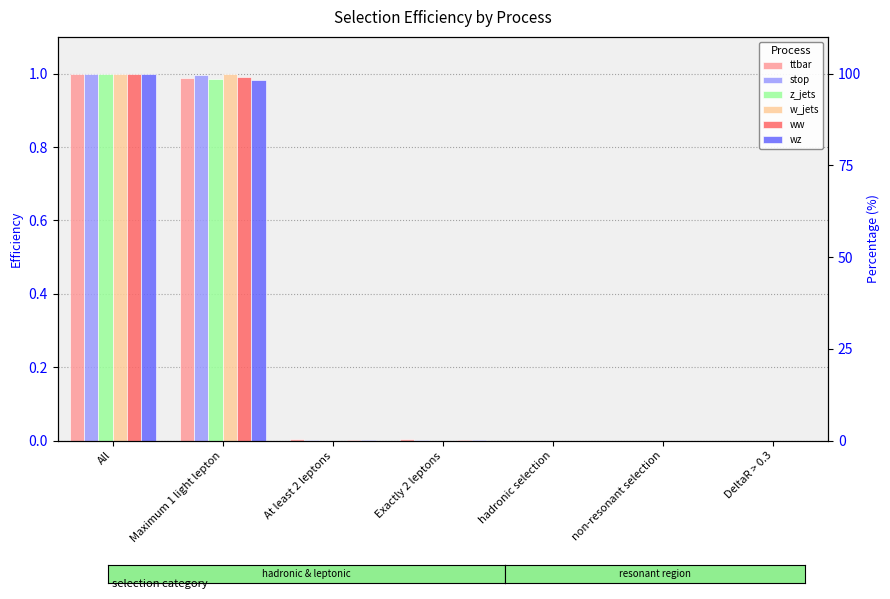

What are all the series names shown in the legend?

ttbar, stop, z_jets, w_jets, ww, wz